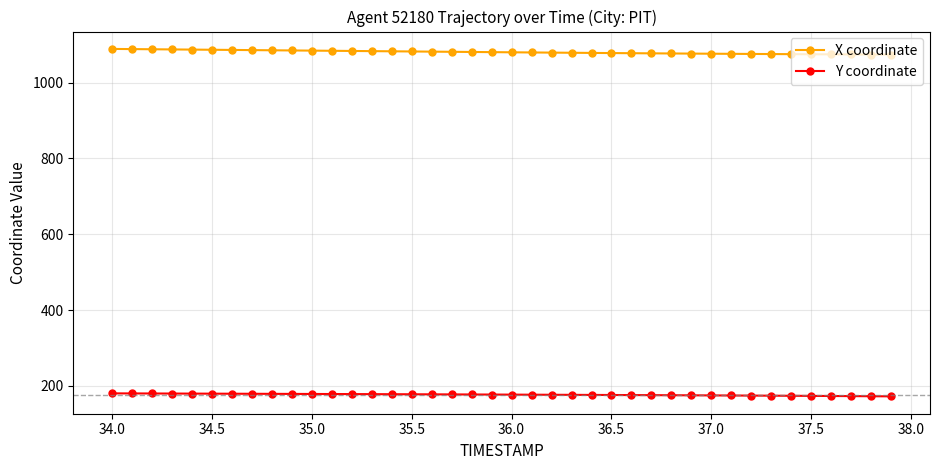

True or false: X coordinate and Y coordinate cross at least once.

False